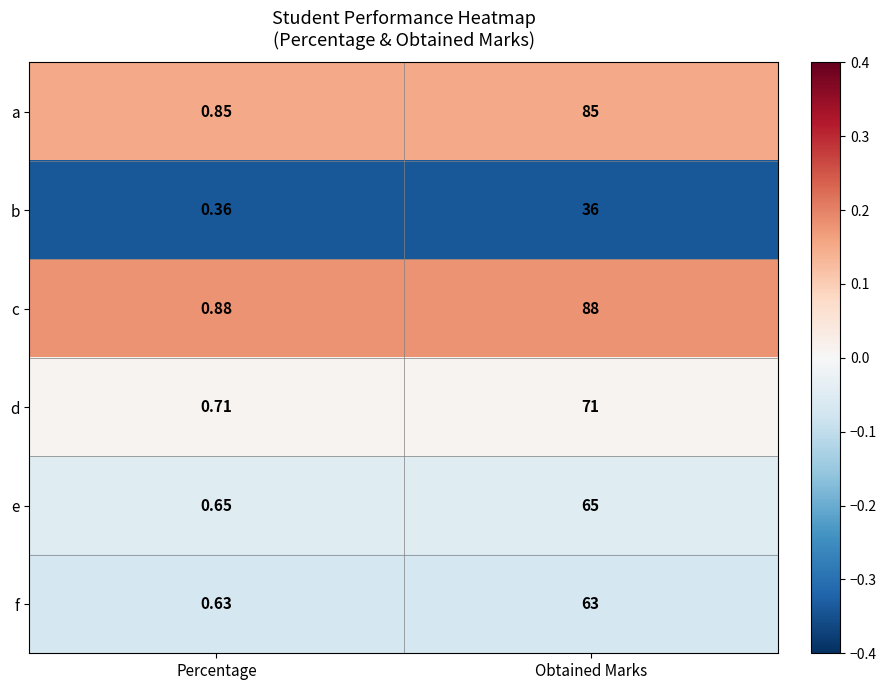

At which category is the sum across all series the highest?

Obtained Marks